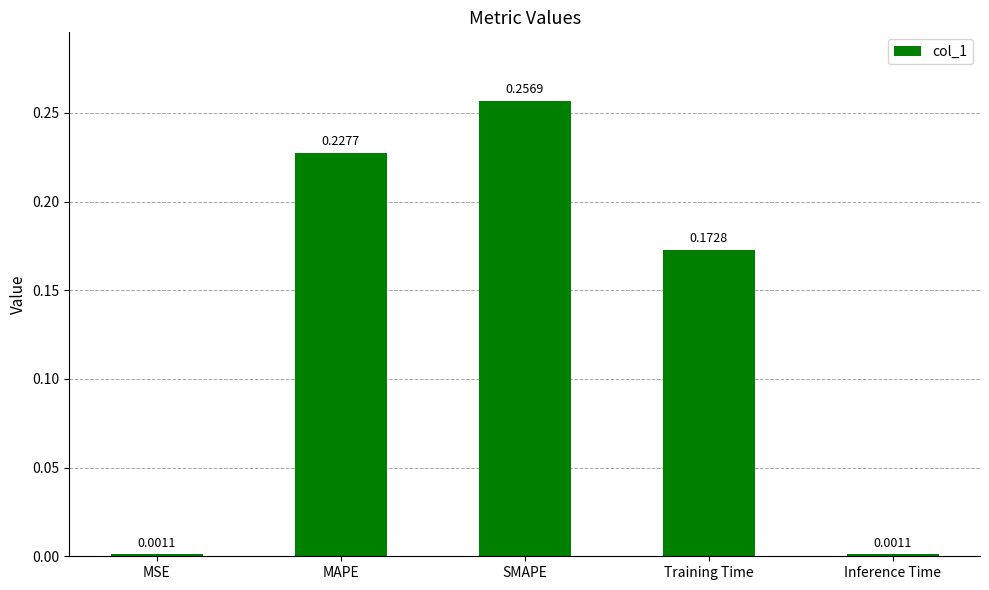

What position from the right is Training Time?

2